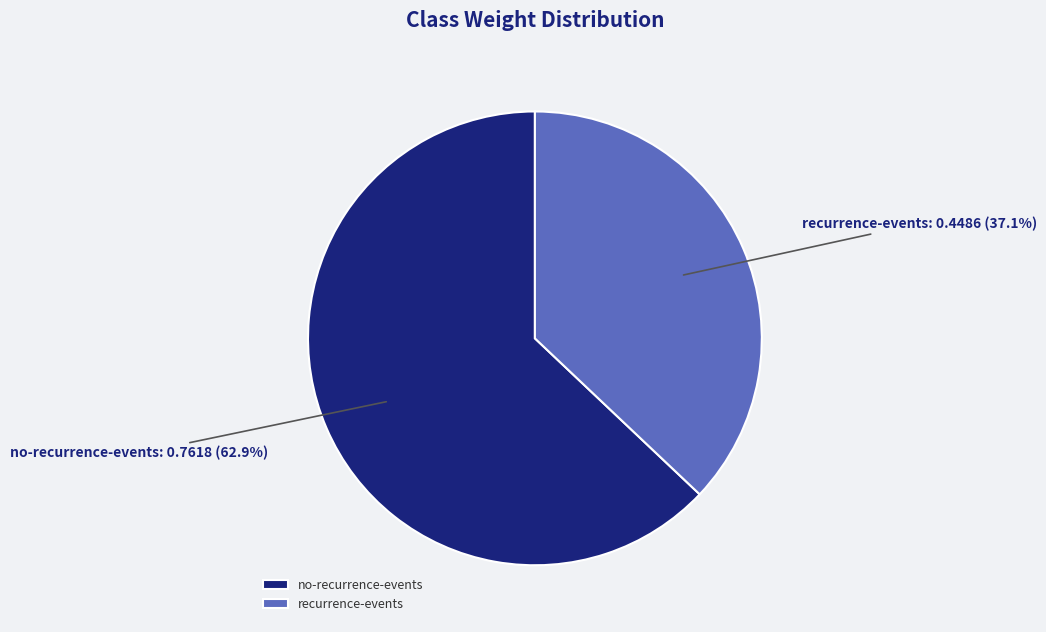

Rank the categories by value from highest to lowest.

no-recurrence-events, recurrence-events